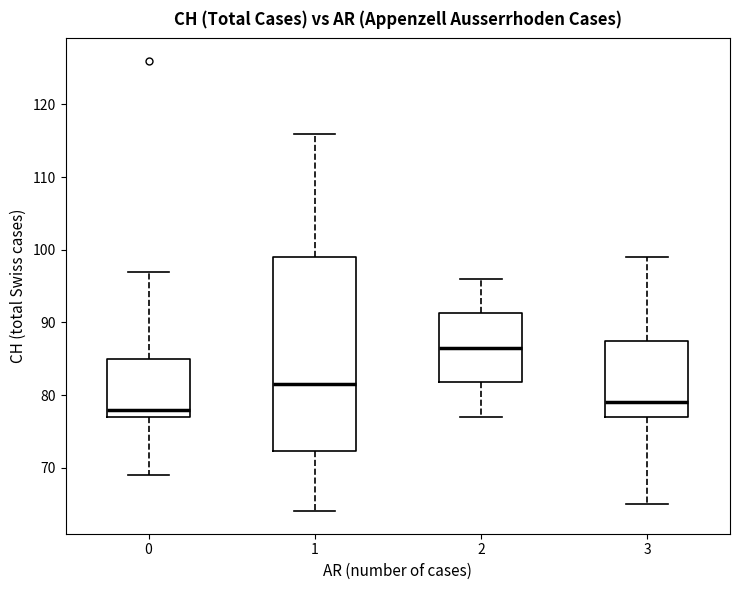

Reading left to right, transcribe this box plot: for each box, give where its median line is, the range the box spans, and where its two whiskers end, as read against the y-axis. The values are not printed on the chart, so give them approximately, as read against the axis.

0: median 78, box 77 to 85, whiskers 69 to 97
1: median 82, box 72 to 99, whiskers 64 to 116
2: median 87, box 82 to 91, whiskers 77 to 96
3: median 79, box 77 to 88, whiskers 65 to 99